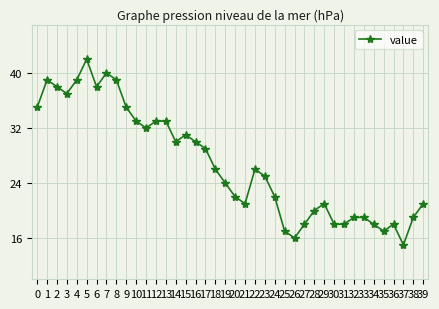

At which category does the data reach its first local peak?

1